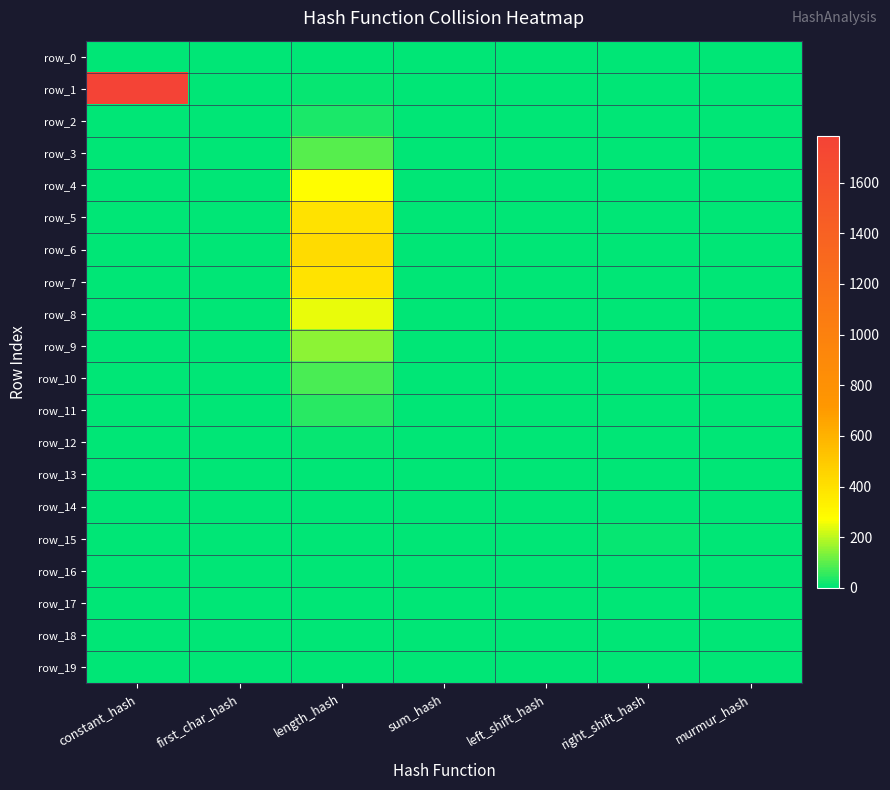

What is the spread (max minus min) of values at murmur_hash?

5